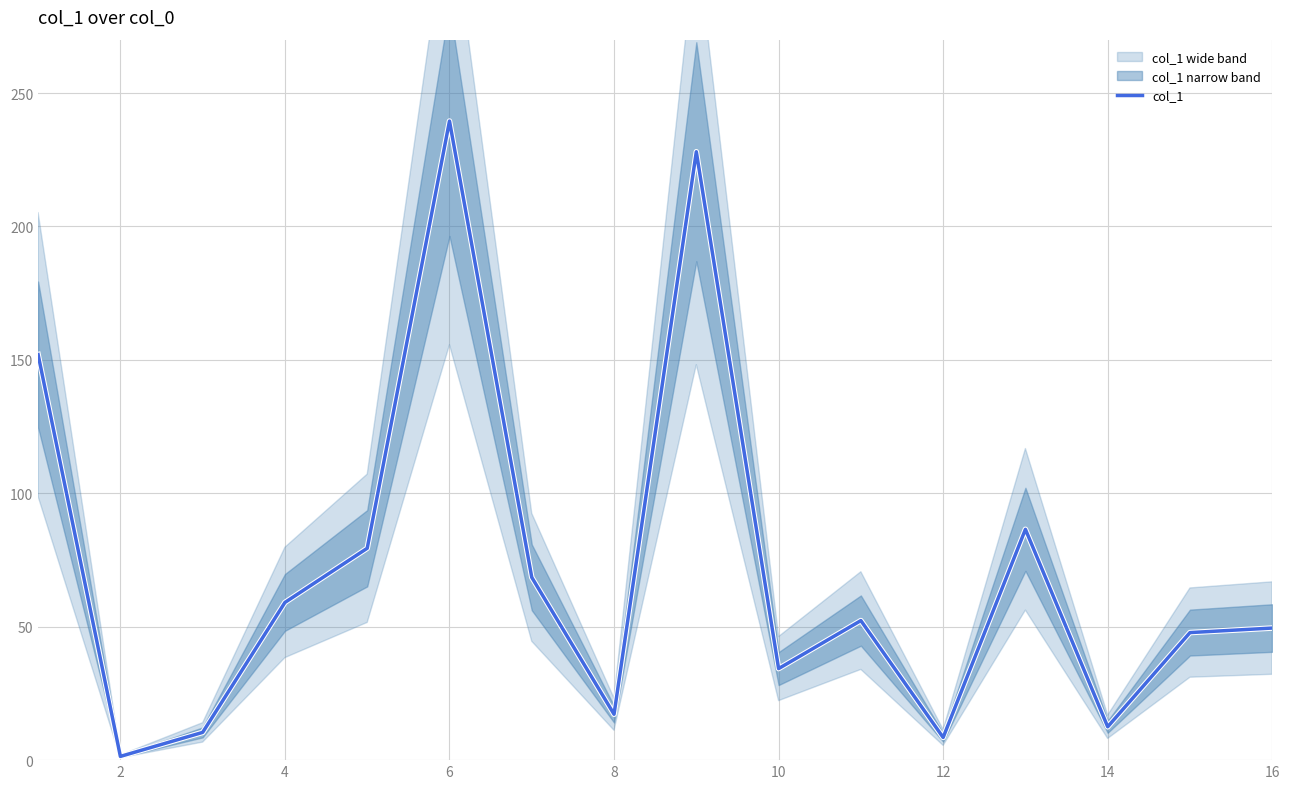

What is the difference between the maximum and minimum values?

238.1